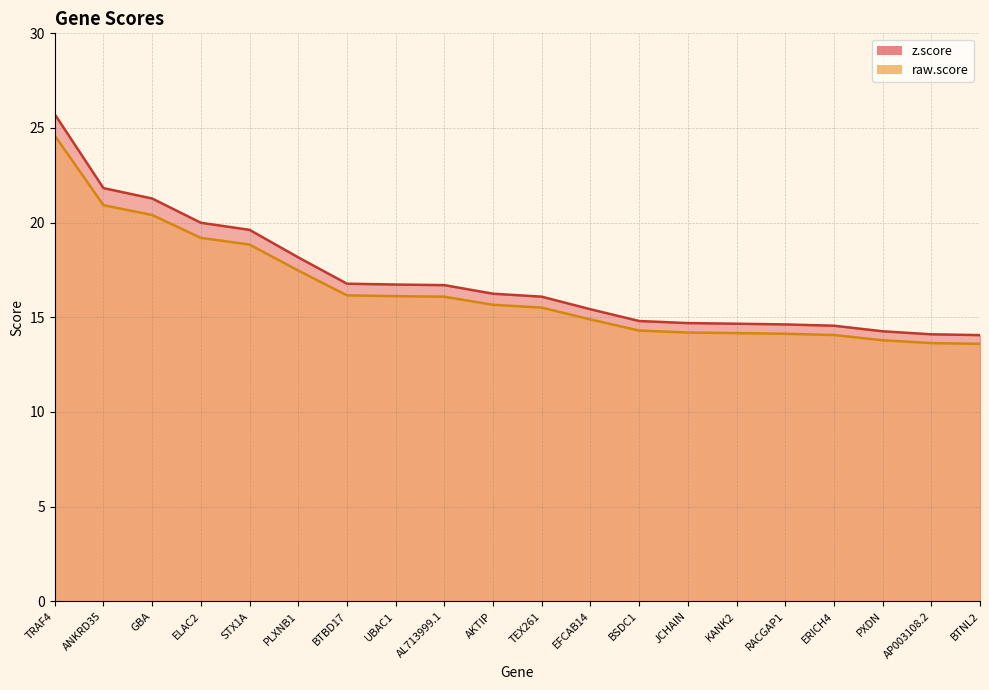

Reading left to right, list all the values displayed in this chart.

z.score: TRAF4=25.7	ANKRD35=21.8	GBA=21.3	ELAC2=20.0	STX1A=19.6	PLXNB1=18.2	BTBD17=16.8	UBAC1=16.7	AL713999.1=16.7	AKTIP=16.2	TEX261=16.1	EFCAB14=15.4	BSDC1=14.8	JCHAIN=14.7	KANK2=14.7	RACGAP1=14.6	ERICH4=14.6	PXDN=14.3	AP003108.2=14.1	BTNL2=14.1
raw.score: TRAF4=24.6	ANKRD35=20.9	GBA=20.4	ELAC2=19.2	STX1A=18.8	PLXNB1=17.5	BTBD17=16.2	UBAC1=16.1	AL713999.1=16.1	AKTIP=15.7	TEX261=15.5	EFCAB14=14.9	BSDC1=14.3	JCHAIN=14.2	KANK2=14.2	RACGAP1=14.1	ERICH4=14.1	PXDN=13.8	AP003108.2=13.6	BTNL2=13.6